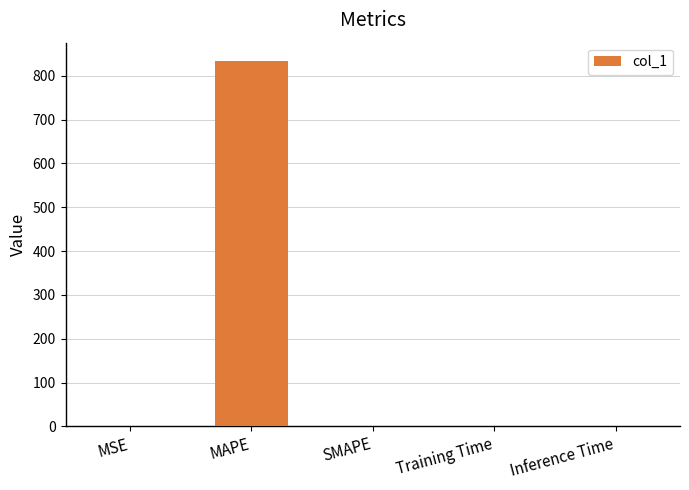

Count the number of values greater than 0.

4